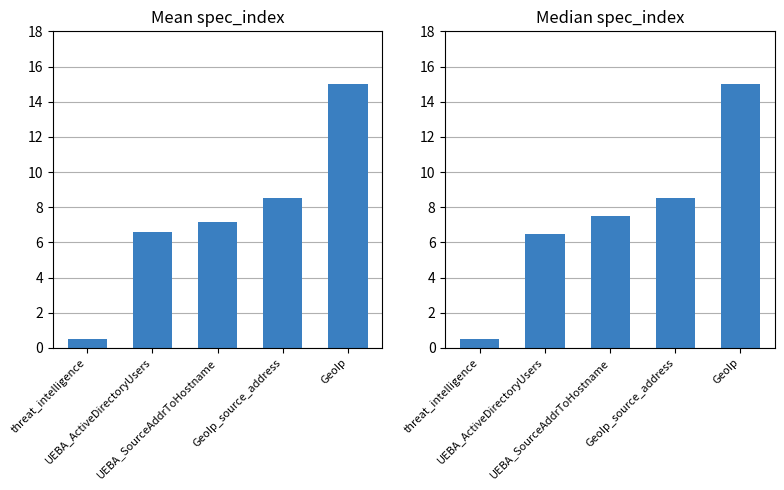

Rank the series by their average value, from highest to lowest.

Median spec_index, Mean spec_index